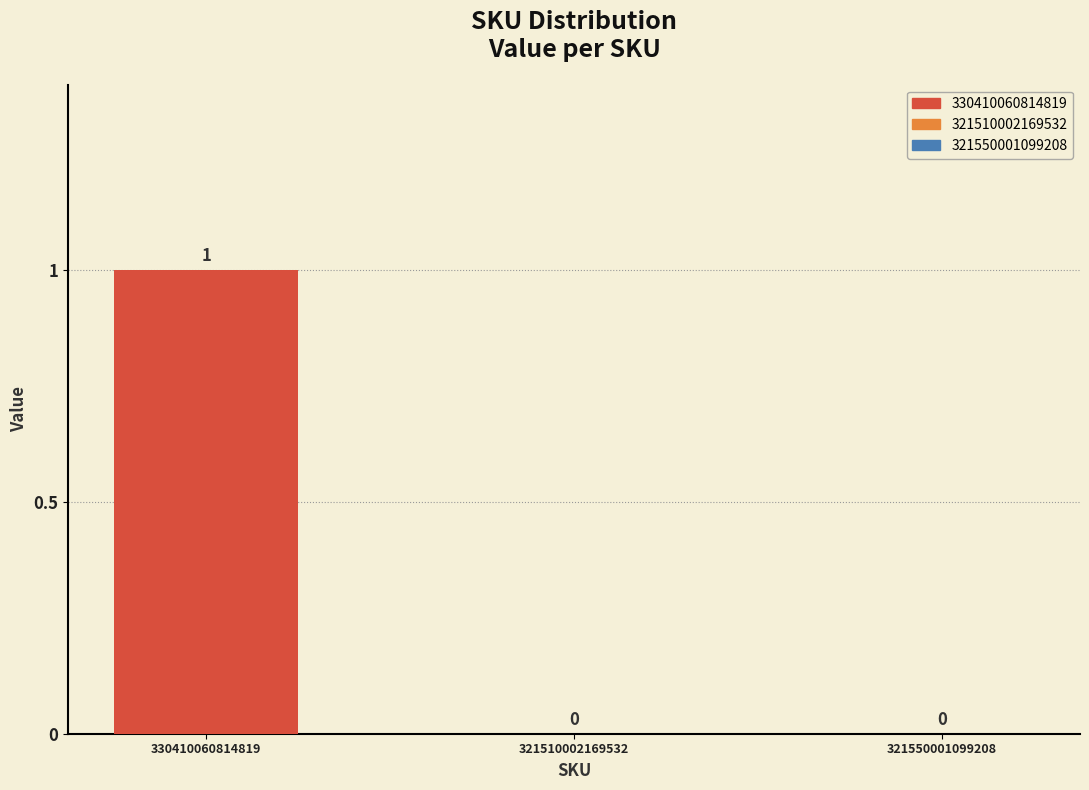

Reading right to left, transcribe all the data shown in this chart.

0	0	1